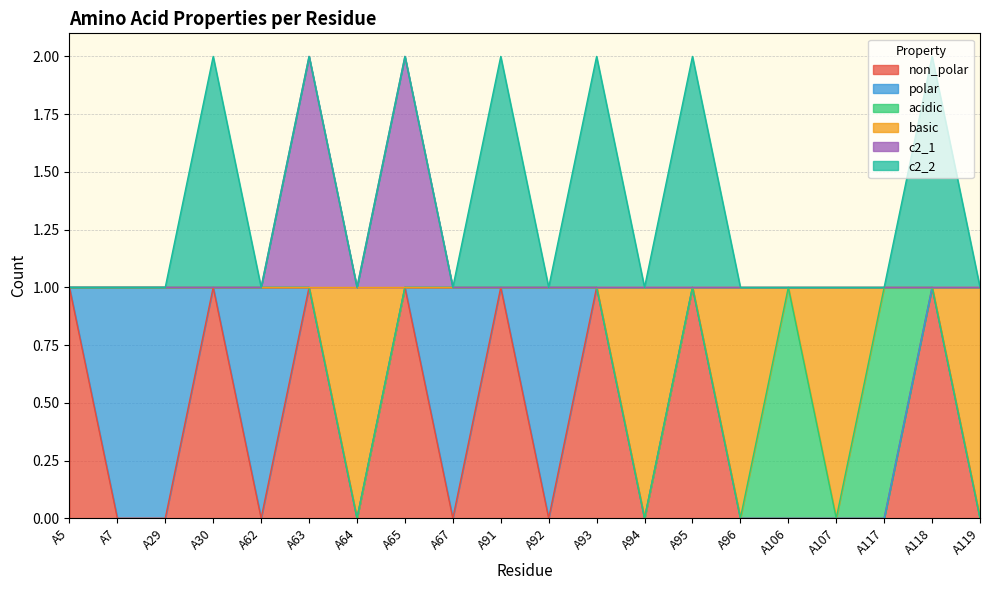

What are all the series names shown in the legend?

non_polar, polar, acidic, basic, c2_1, c2_2